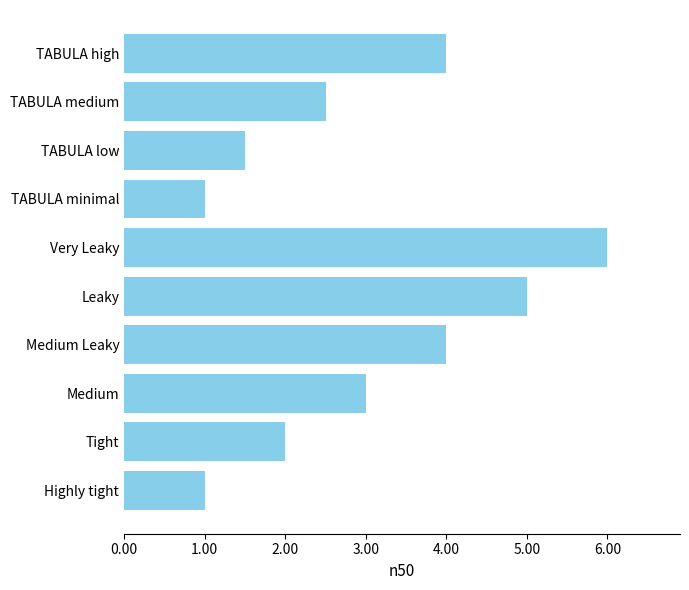

How many data points are less than 3?

5